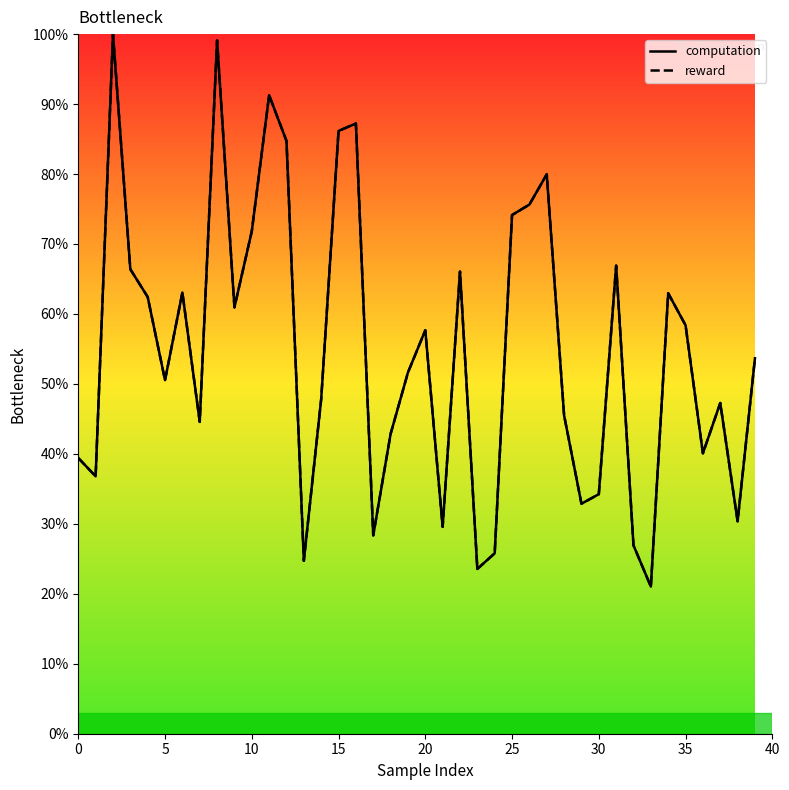

What is the total value across all series at 25?

148.3